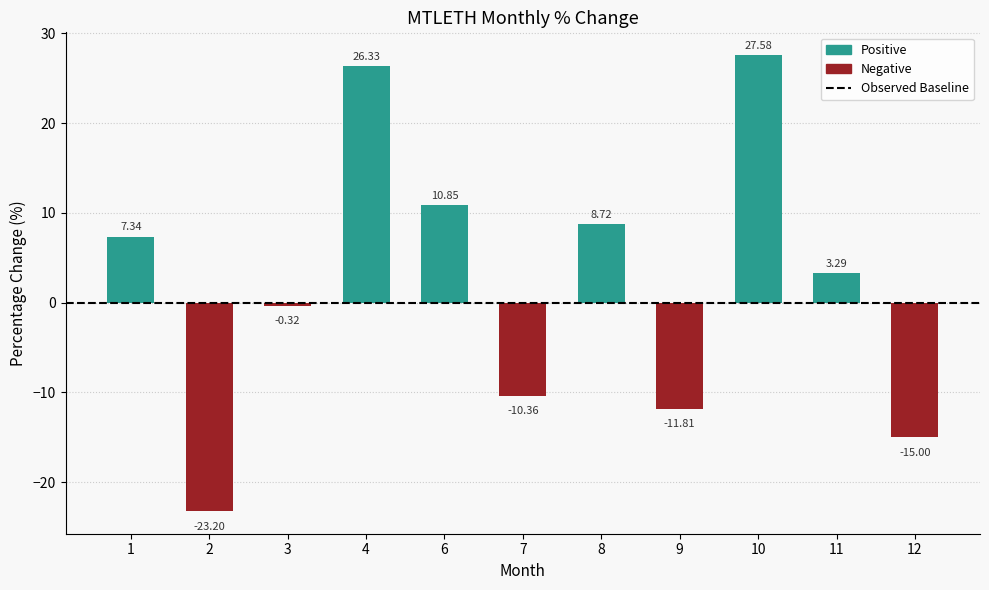

True or false: the data shows -15.0 at 12.

True